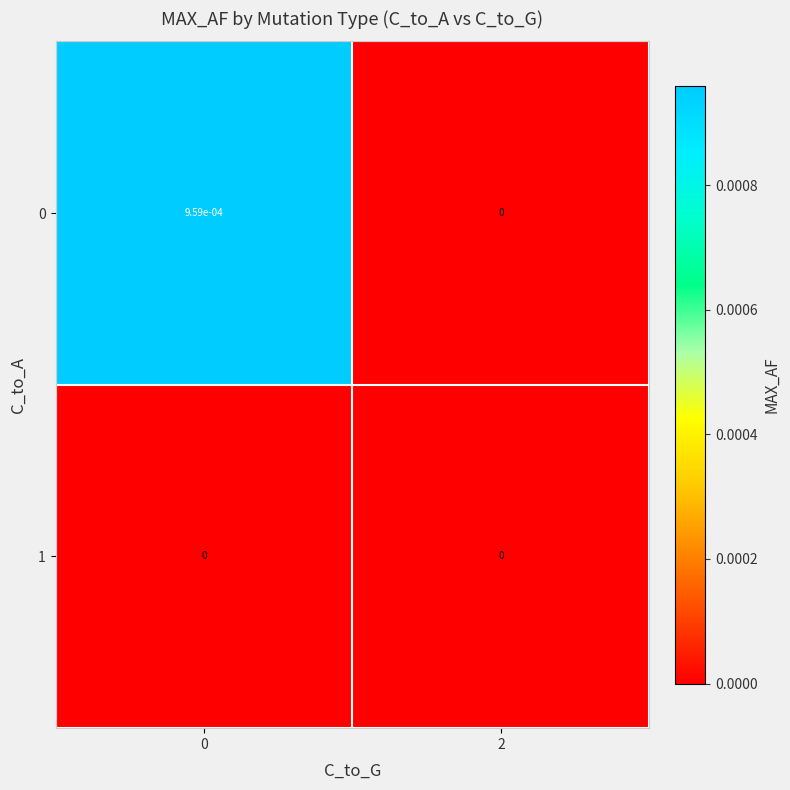

How many categories are shown in the chart?

2